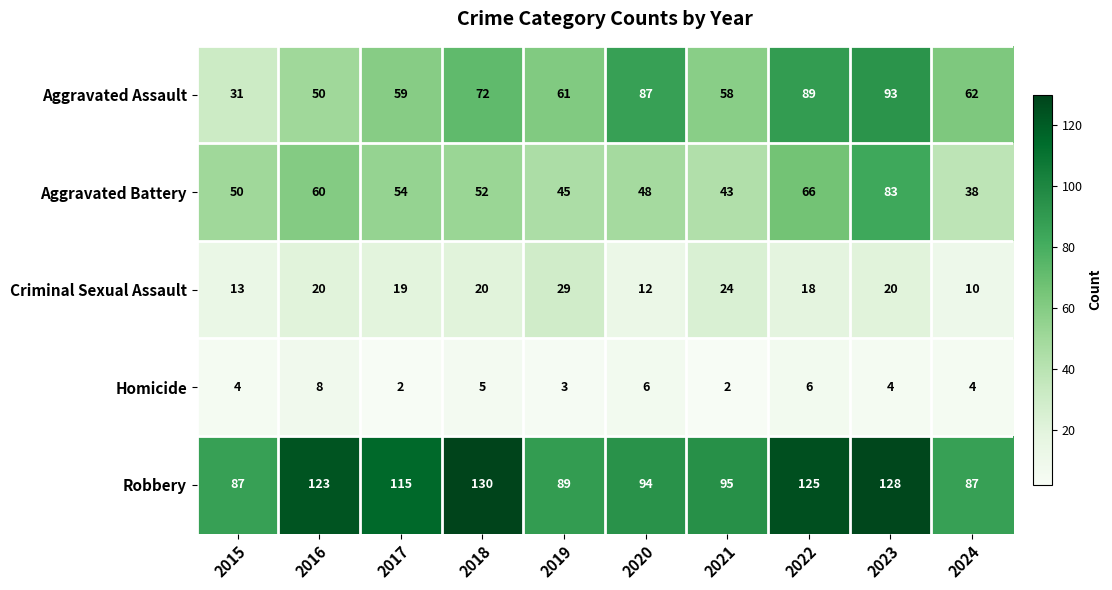

Is it true that Robbery equals 95 at 2021?

True